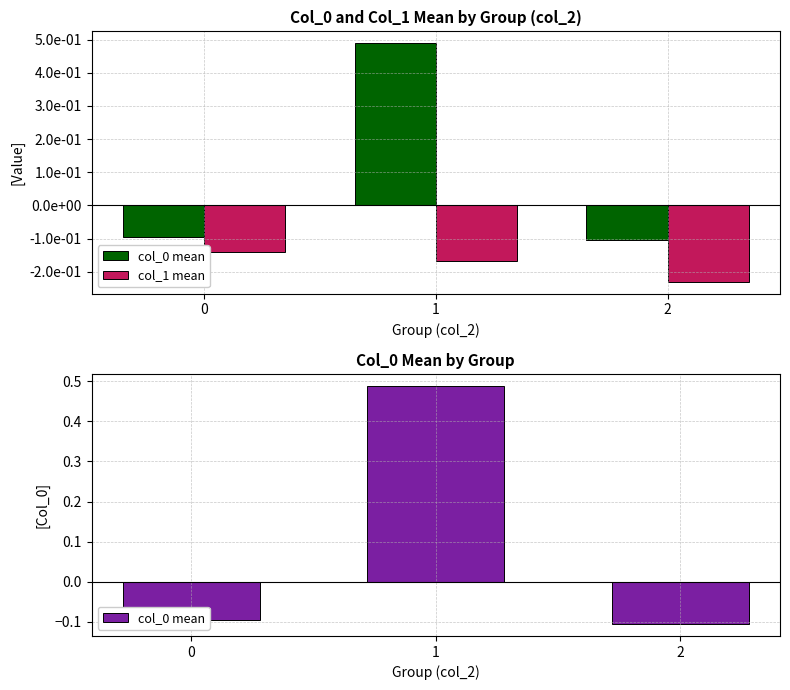

What is the value of the col_1 mean bar at the 2nd from the left?

-0.2